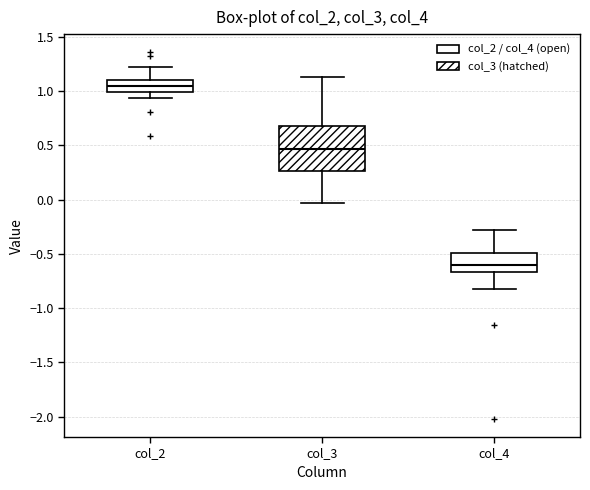

Reading left to right, transcribe this box plot: for each box, give where its median line is, the range the box spans, and where its two whiskers end, as read against the y-axis. The values are not printed on the chart, so give them approximately, as read against the axis.

col_2: median 1.05, box 1.00 to 1.10, whiskers 0.95 to 1.20
col_3: median 0.45, box 0.25 to 0.70, whiskers -0.05 to 1.15
col_4: median -0.60, box -0.65 to -0.50, whiskers -0.80 to -0.30